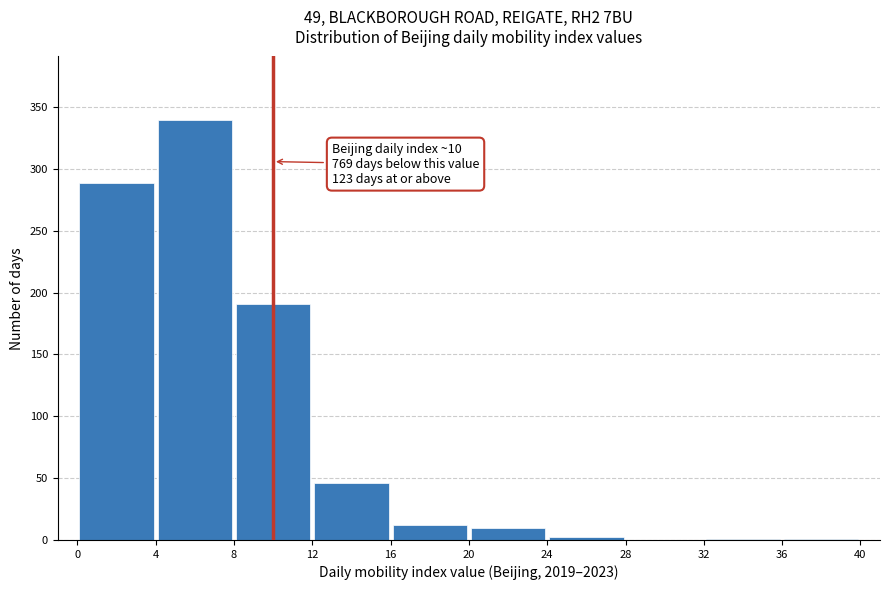

Which range on the x-axis has the tallest bar?

4 to 8